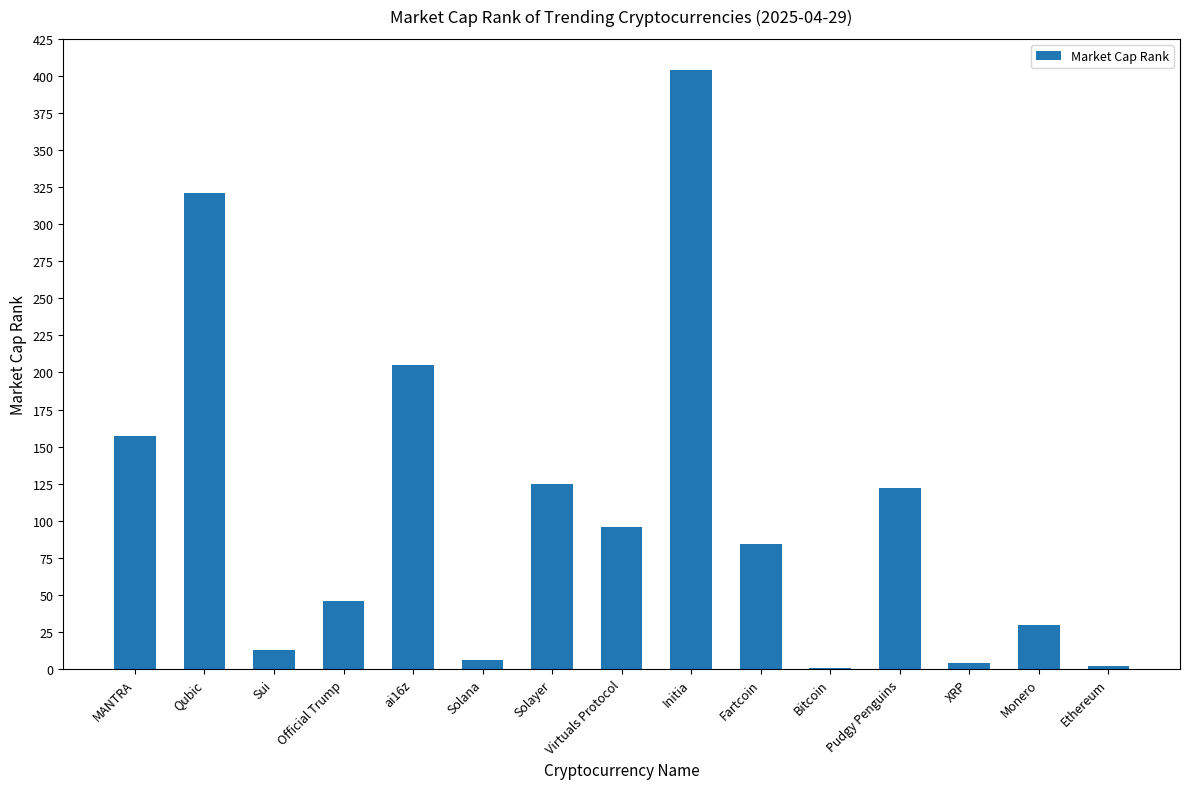

The value at Qubic is 321. True or false?

True